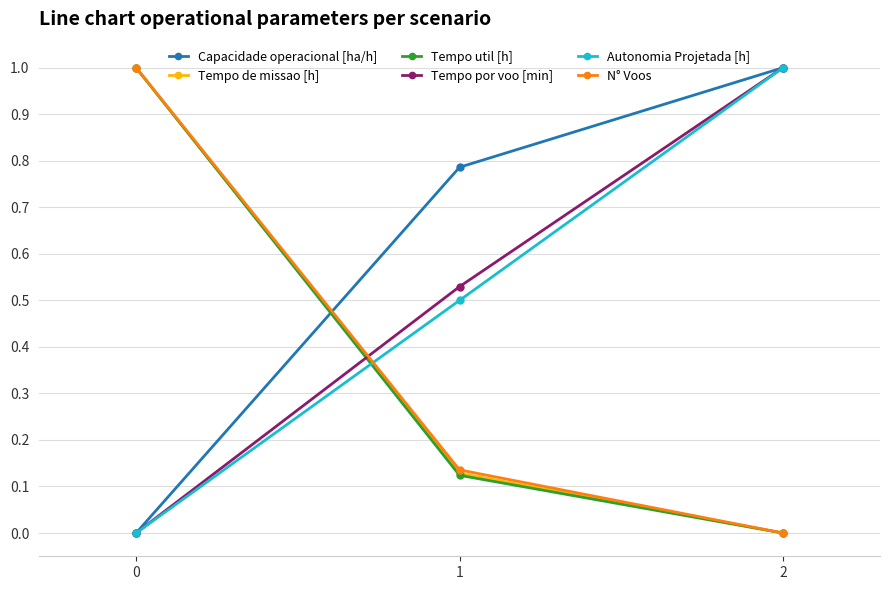

What is the total value across all series at 1?

2.2